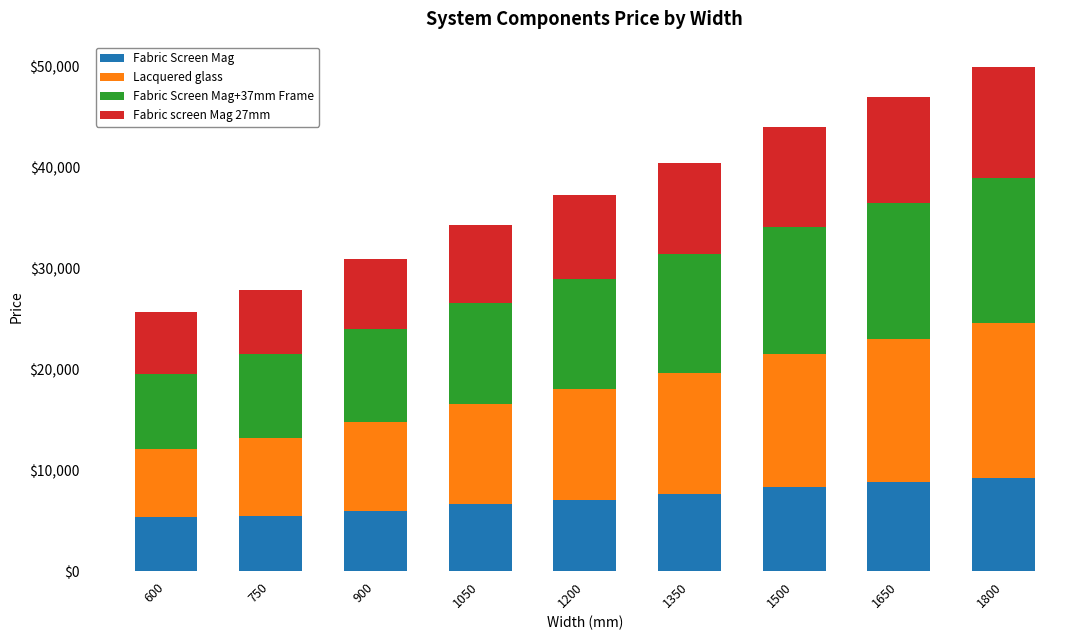

What is the lowest value of the Fabric Screen Mag series?

5414